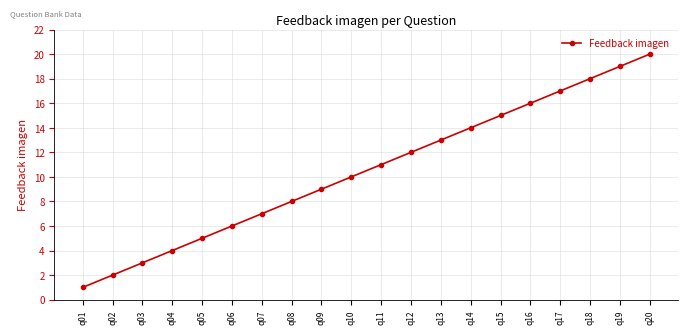

Between q02 and q15, which is larger?

q15